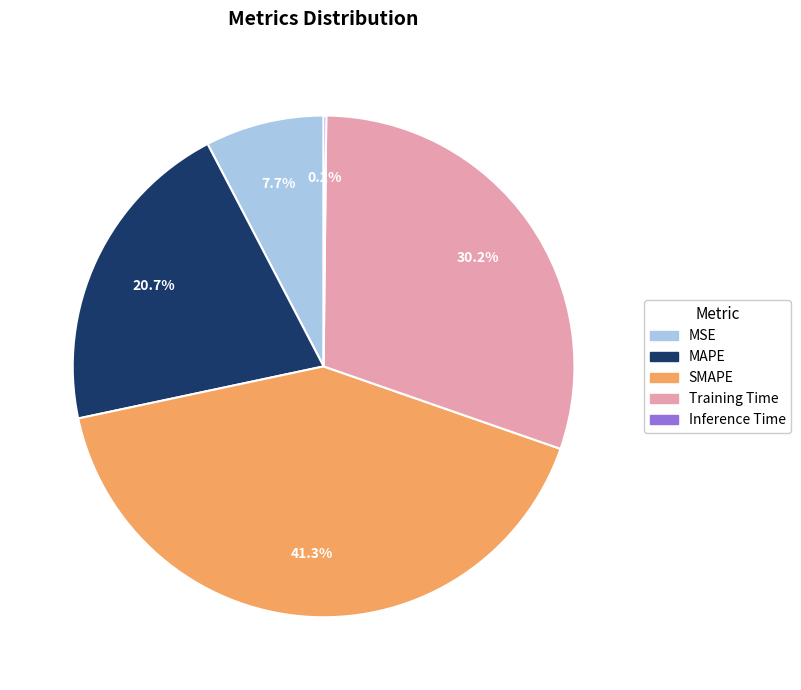

What is the largest slice in the pie chart?

SMAPE